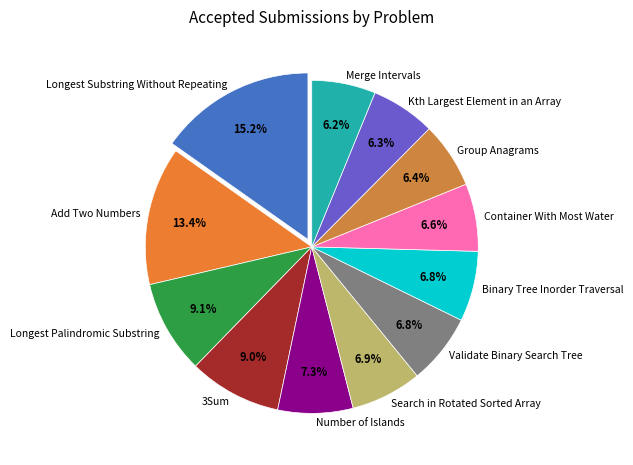

What is the largest slice in the pie chart?

Longest Substring Without Repeating